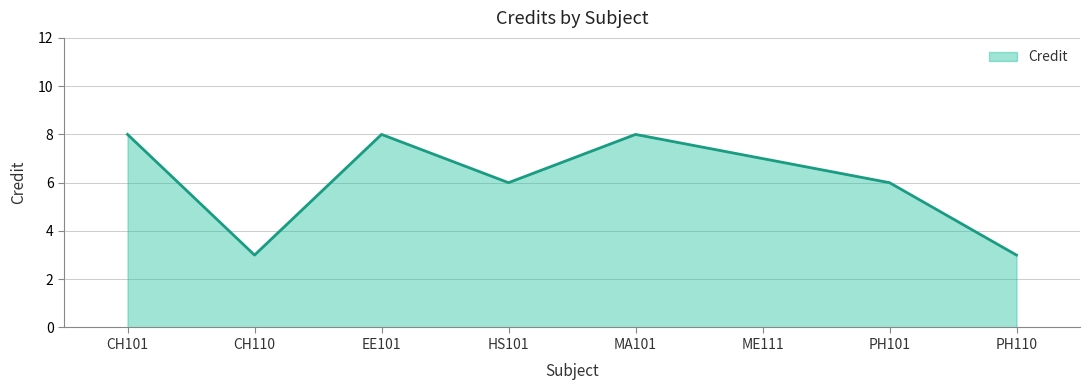

What is the smallest value displayed?

3